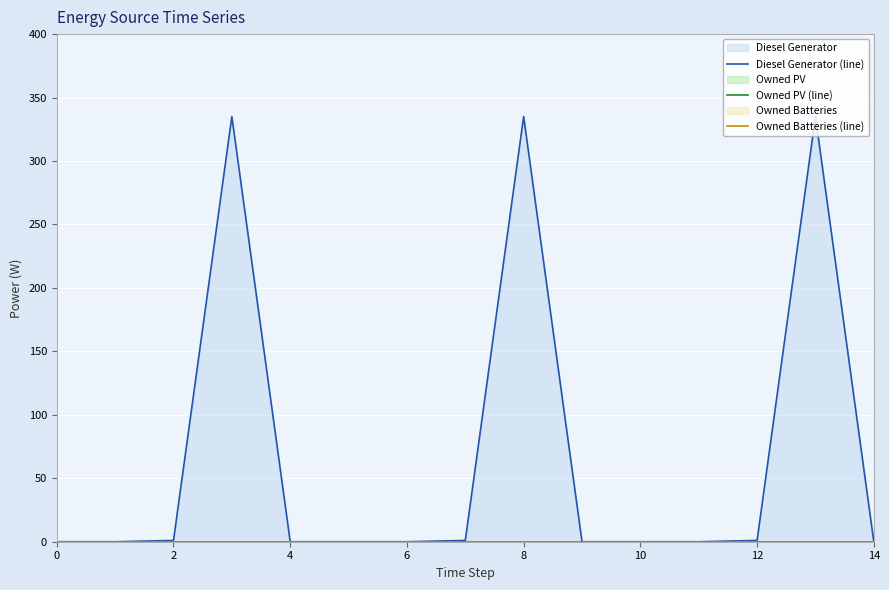

True or false: Owned PV (line) and Diesel Generator (line) intersect in this chart.

False